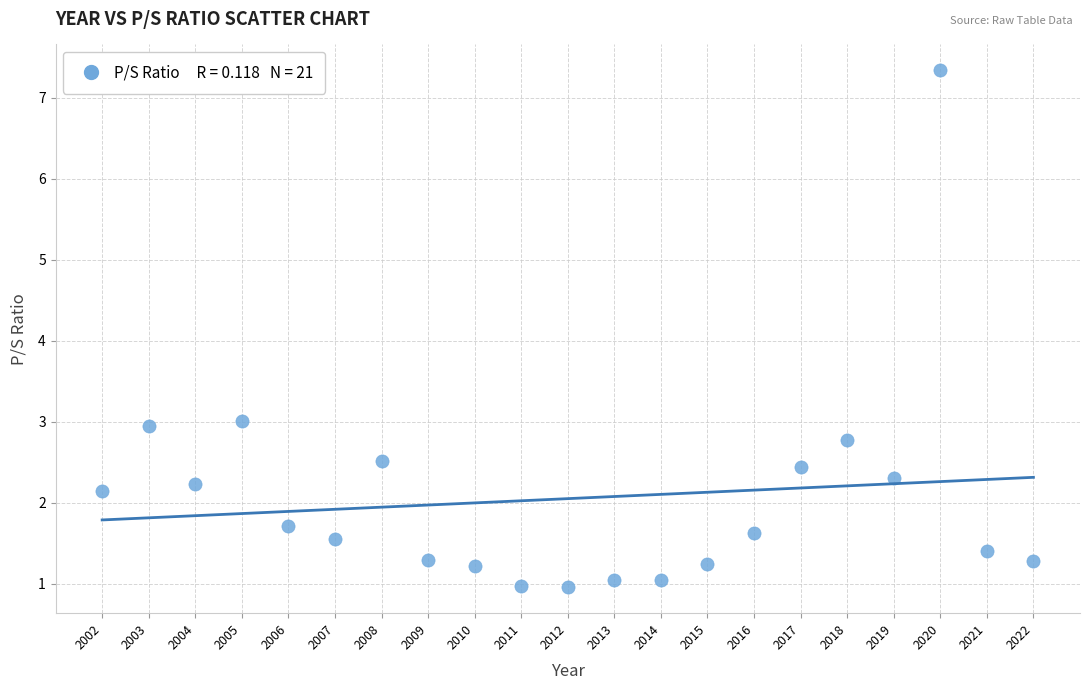

What is the range of X values (max minus min)?

20.0